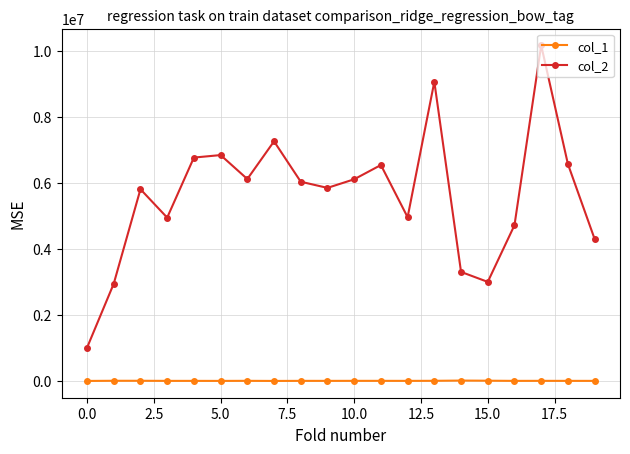

List the series in order of their overall mean, lowest first.

col_1, col_2